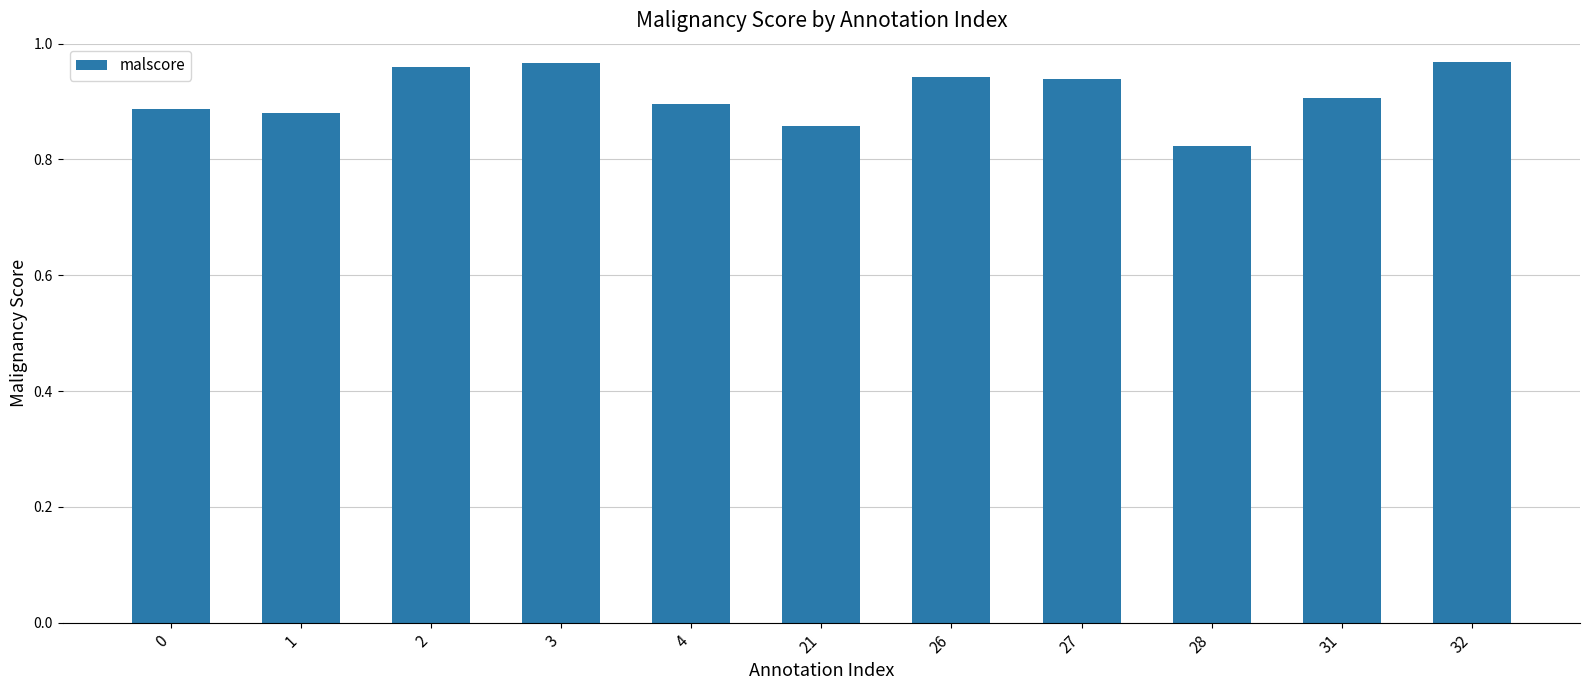

At which label is the value closest to 0?

28